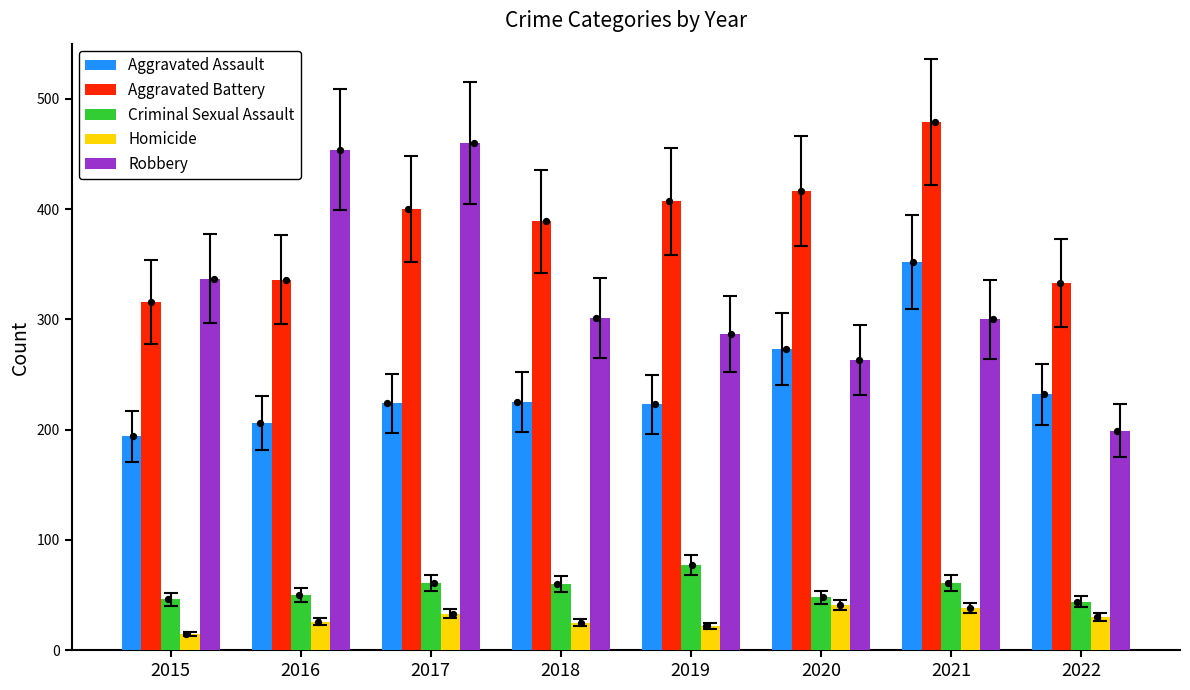

What is the total value across all series at 2022?

838